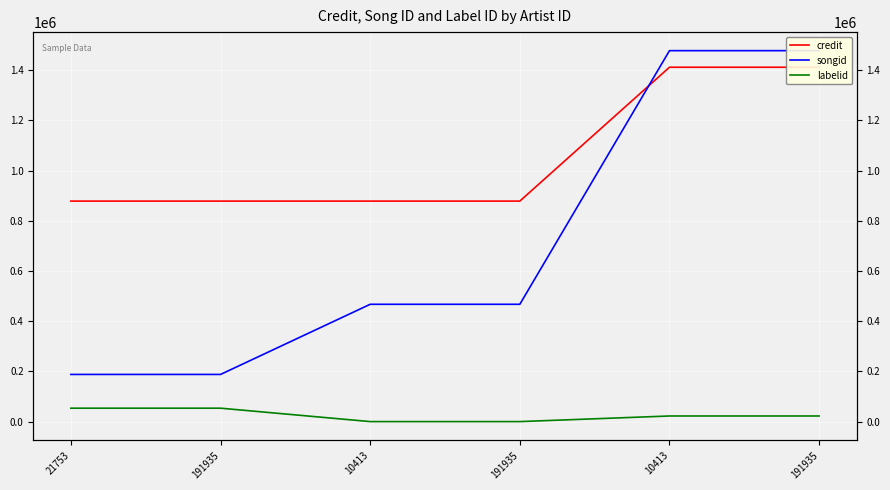

True or false: labelid and credit cross at least once.

False